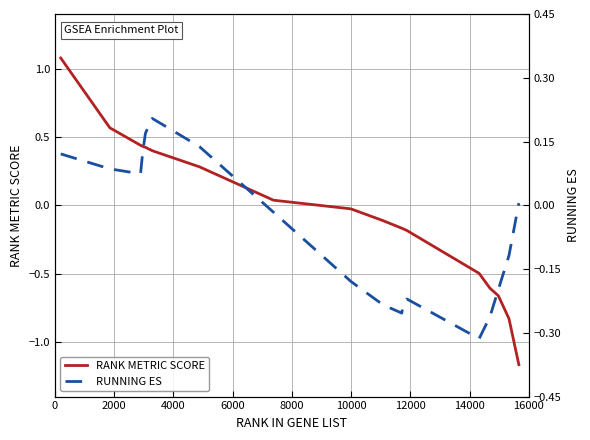

What is the highest value of the RANK METRIC SCORE series?

1.1